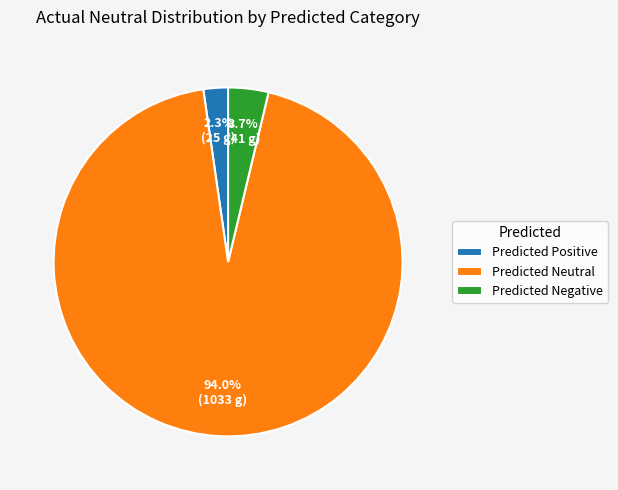

Which category accounts for the majority?

Predicted Neutral